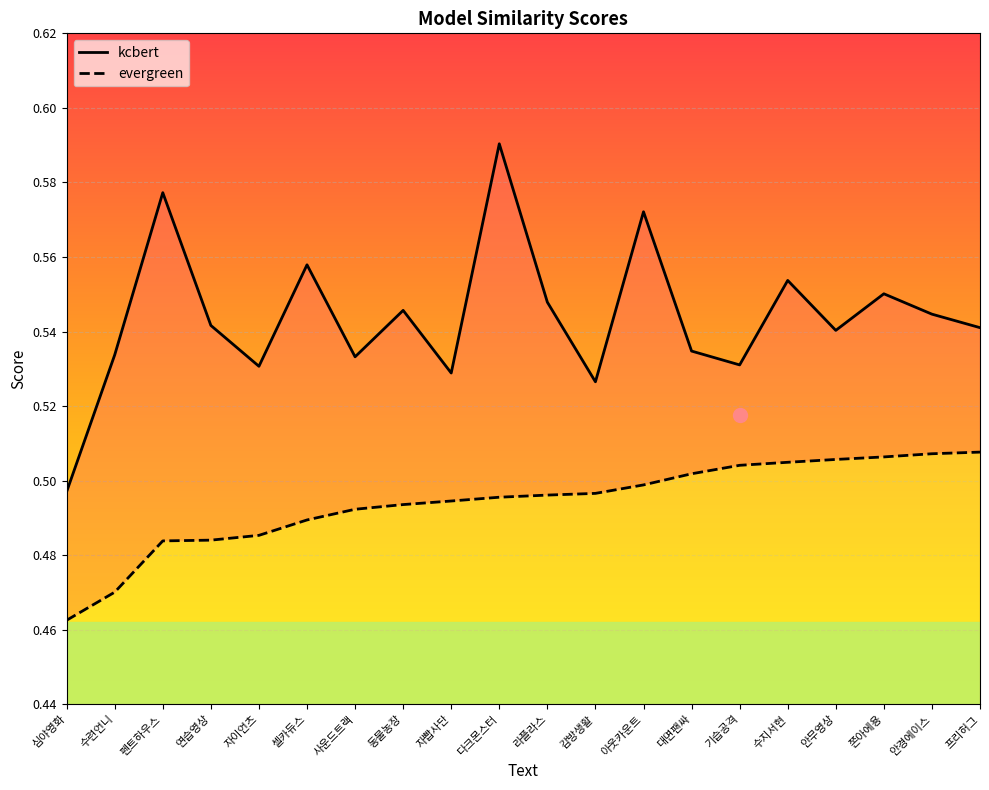

What is the value of the kcbert point at the 7th from the left?

0.5